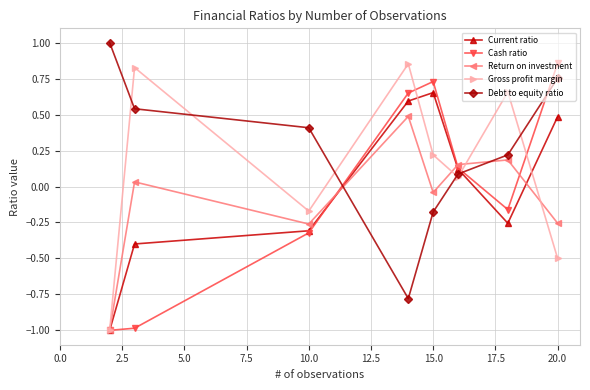

At how many categories does at least one series exceed 0?

8